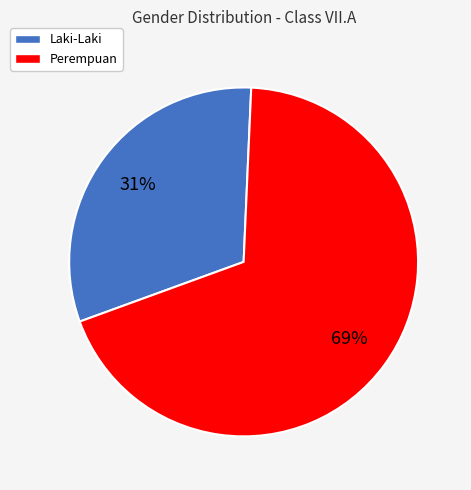

True or false: Laki-Laki accounts for 24% of the total.

False